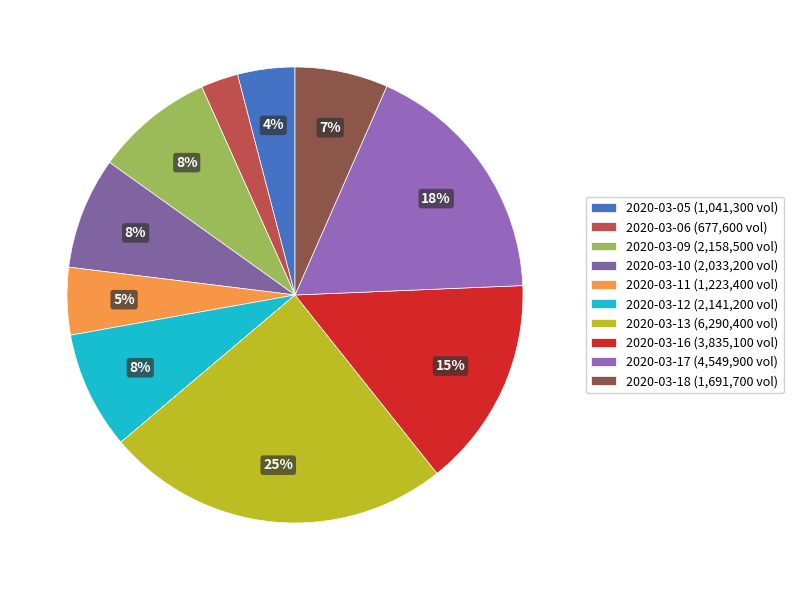

Is 2020-03-18 the majority of the pie?

No